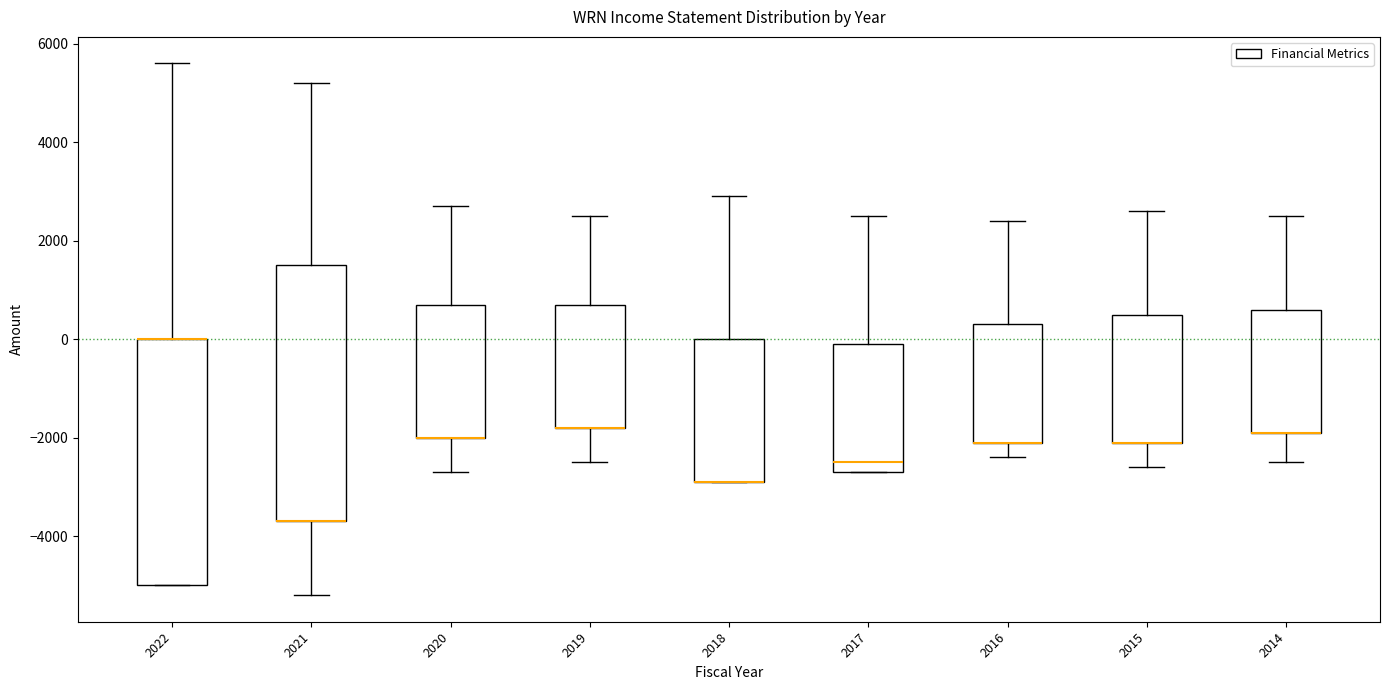

Where does the upper whisker of the box at x = 2014 end on the y-axis? The values are not printed on the chart, so give them approximately, as read against the axis.

2600